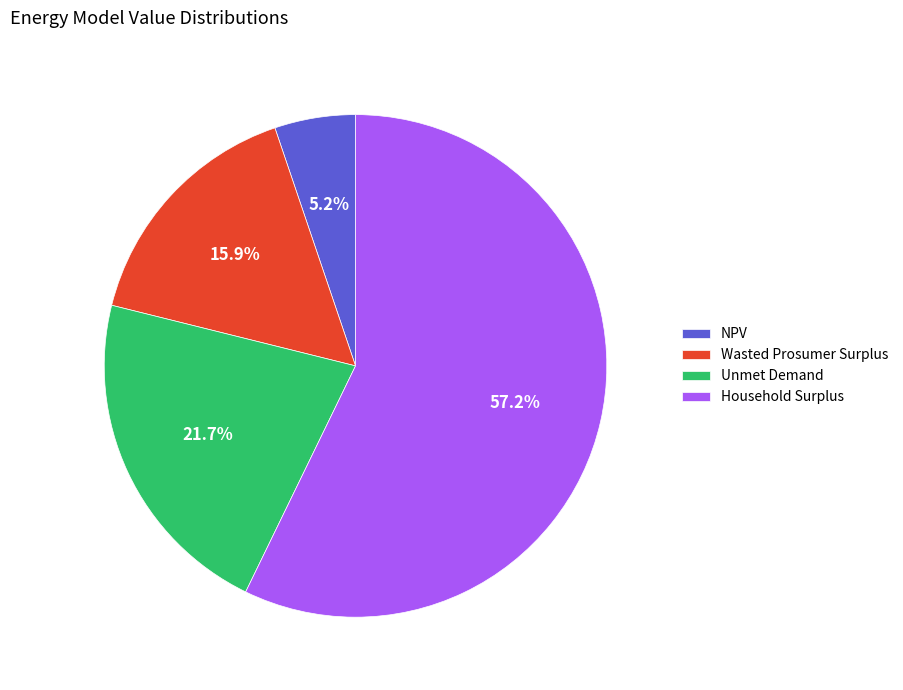

To the nearest percent, what is the difference between the Household Surplus and Unmet Demand slice percentages?

36%